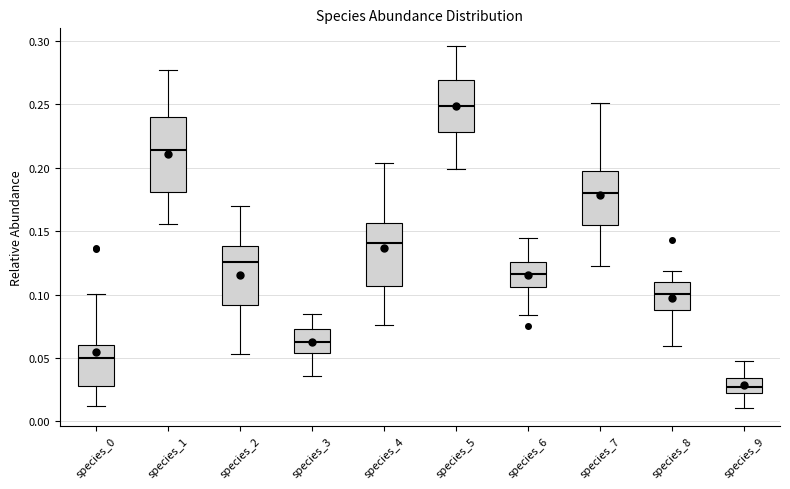

Reading left to right, transcribe this box plot: for each box, give where its median line is, the range the box spans, and where its two whiskers end, as read against the y-axis. The values are not printed on the chart, so give them approximately, as read against the axis.

species_0: median 0.050, box 0.030 to 0.060, whiskers 0.010 to 0.100
species_1: median 0.215, box 0.180 to 0.240, whiskers 0.155 to 0.275
species_2: median 0.125, box 0.090 to 0.140, whiskers 0.055 to 0.170
species_3: median 0.065, box 0.055 to 0.075, whiskers 0.035 to 0.085
species_4: median 0.140, box 0.105 to 0.155, whiskers 0.075 to 0.205
species_5: median 0.250, box 0.230 to 0.270, whiskers 0.200 to 0.295
species_6: median 0.115, box 0.105 to 0.125, whiskers 0.085 to 0.145
species_7: median 0.180, box 0.155 to 0.195, whiskers 0.125 to 0.250
species_8: median 0.100, box 0.090 to 0.110, whiskers 0.060 to 0.120
species_9: median 0.025, box 0.020 to 0.035, whiskers 0.010 to 0.045